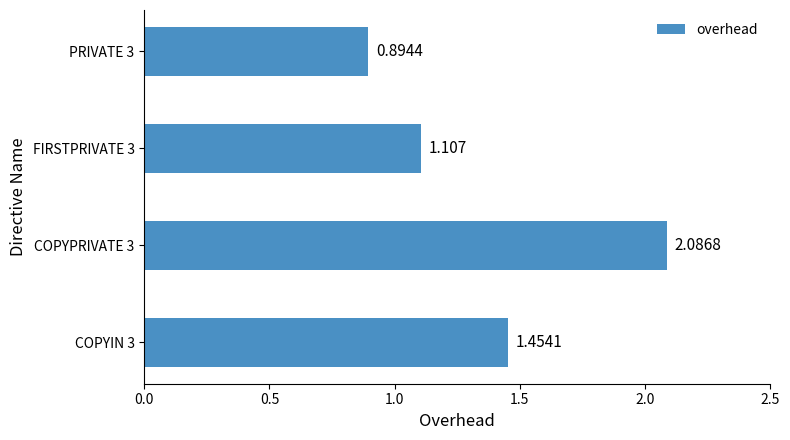

Count the number of categories in the chart.

4